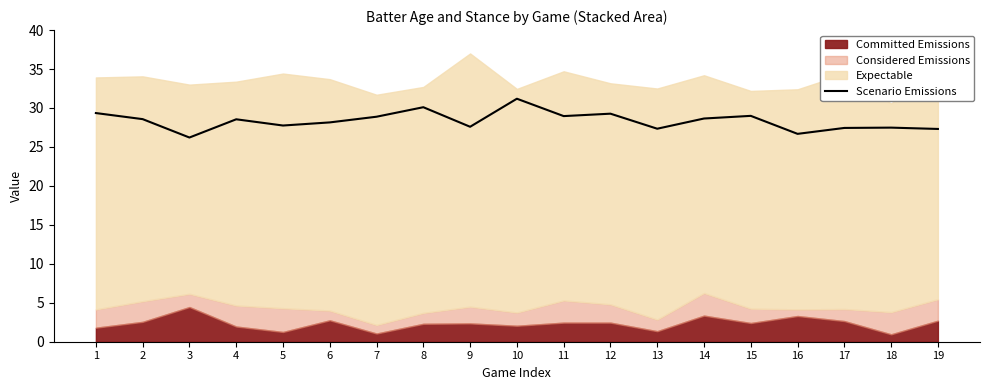

What is the ratio of the value at 11 to the value at 3?

1.1